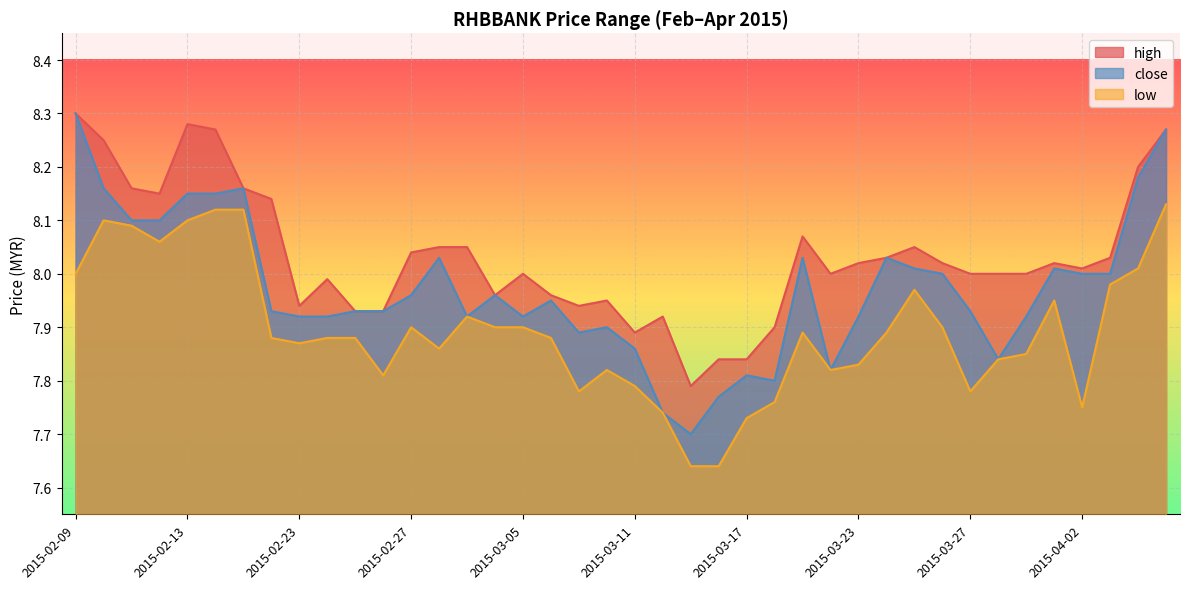

True or false: low and high intersect in this chart.

False